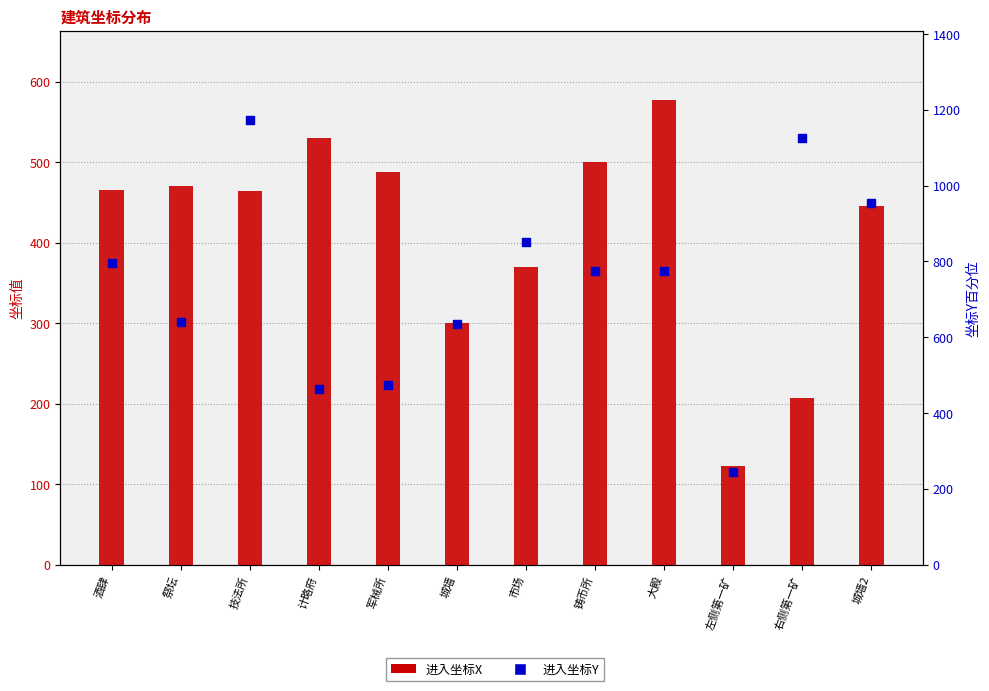

What are all the series names shown in the legend?

进入坐标X, 进入坐标Y